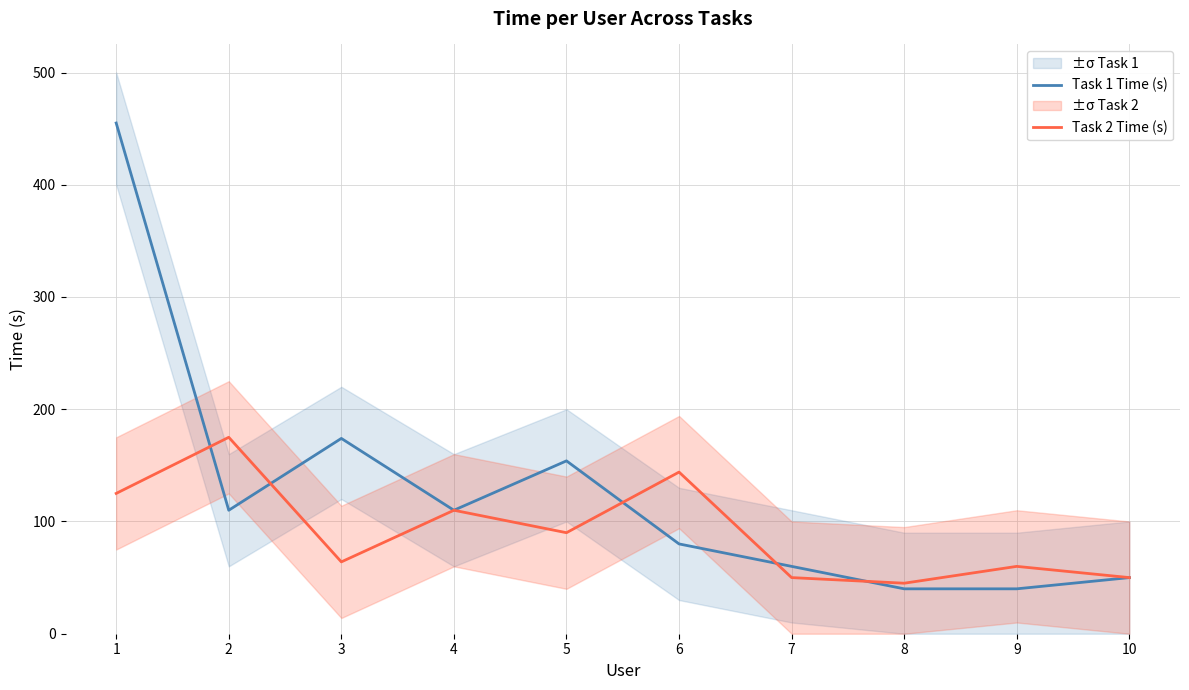

Between 8 and 9, which series saw the biggest shift?

Task 2 Time (s)